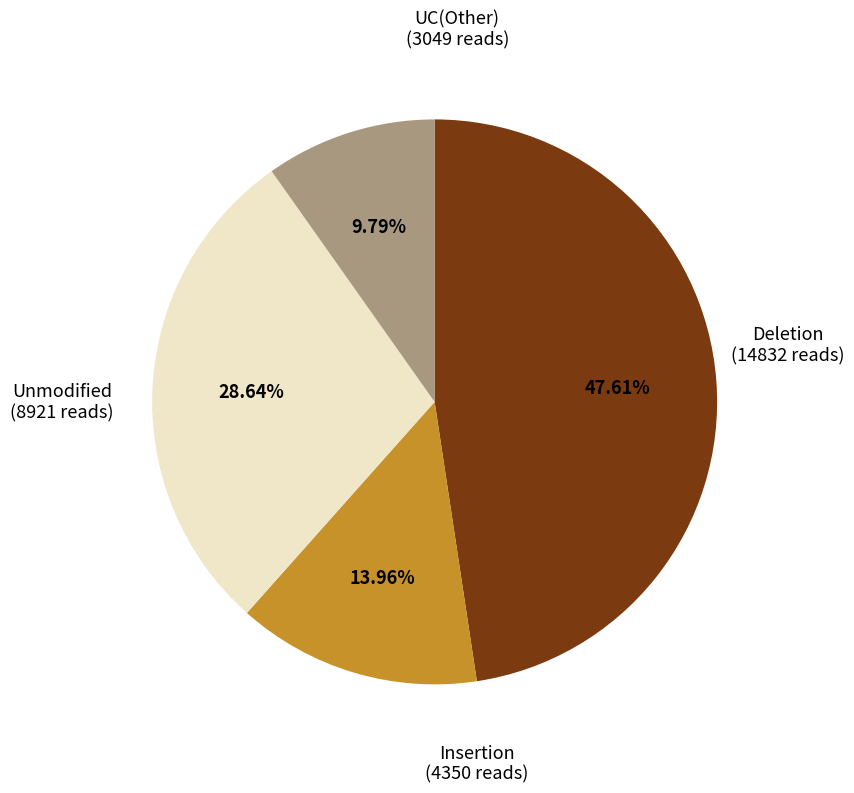

Is there any slice that represents more than half of the pie?

No